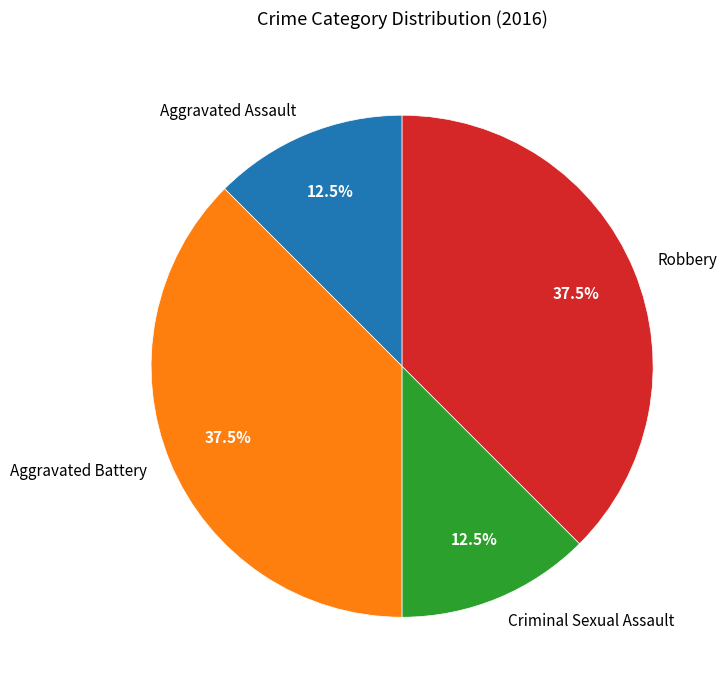

Does Criminal Sexual Assault represent more than half of the total?

No